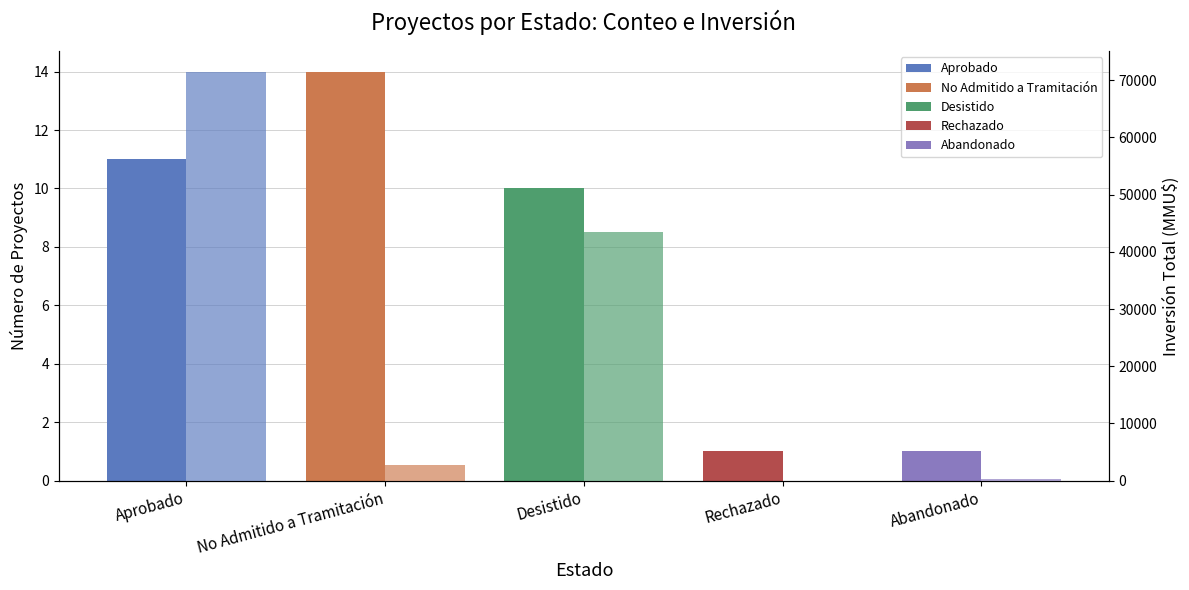

What is the sum of the Count values at Desistido and Aprobado?

21